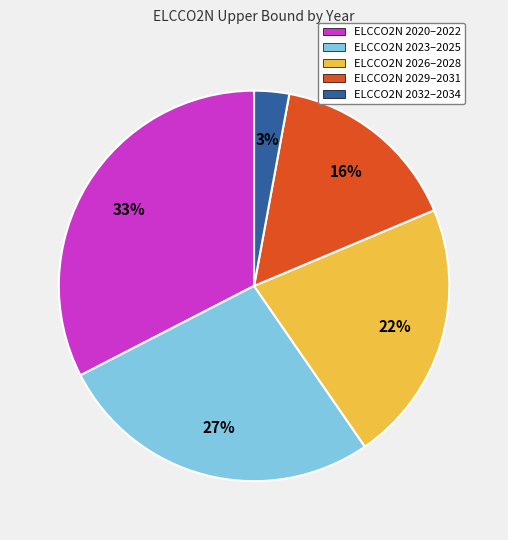

How many segments does this pie chart have?

5